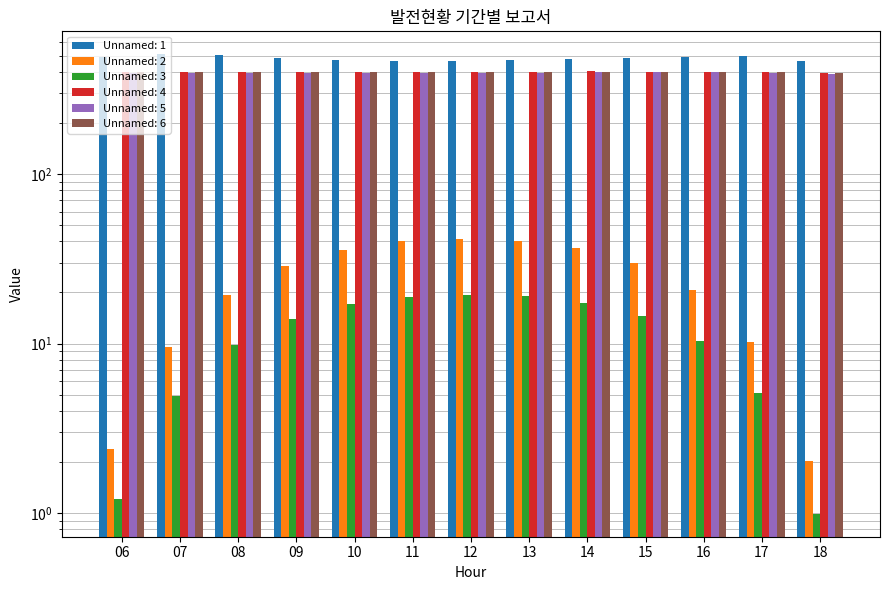

At which label is Unnamed: 3 closest to 10?

08